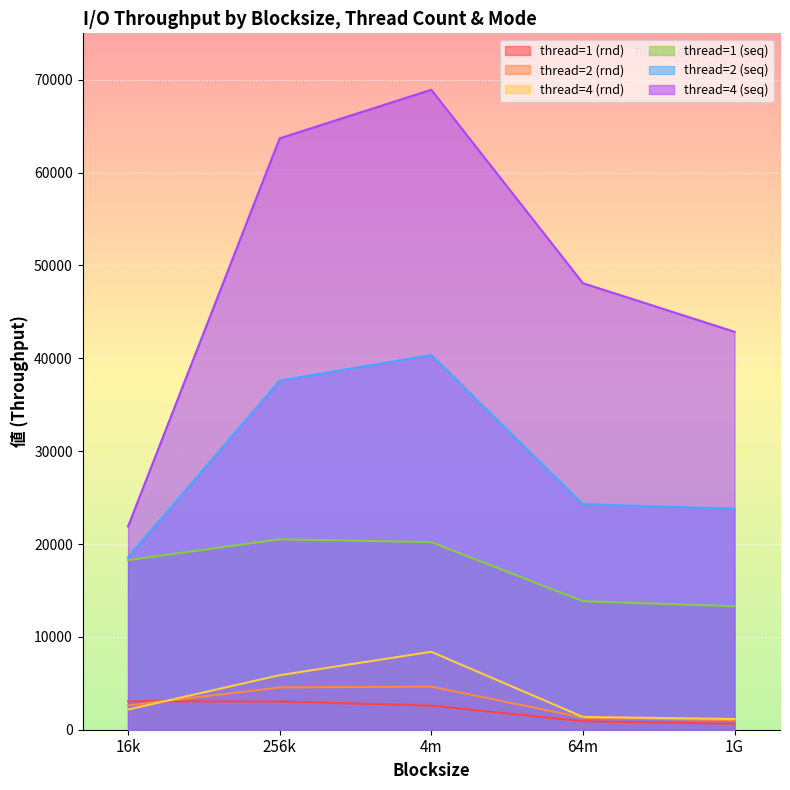

Where is the first local maximum for thread=2 (rnd)?

4m